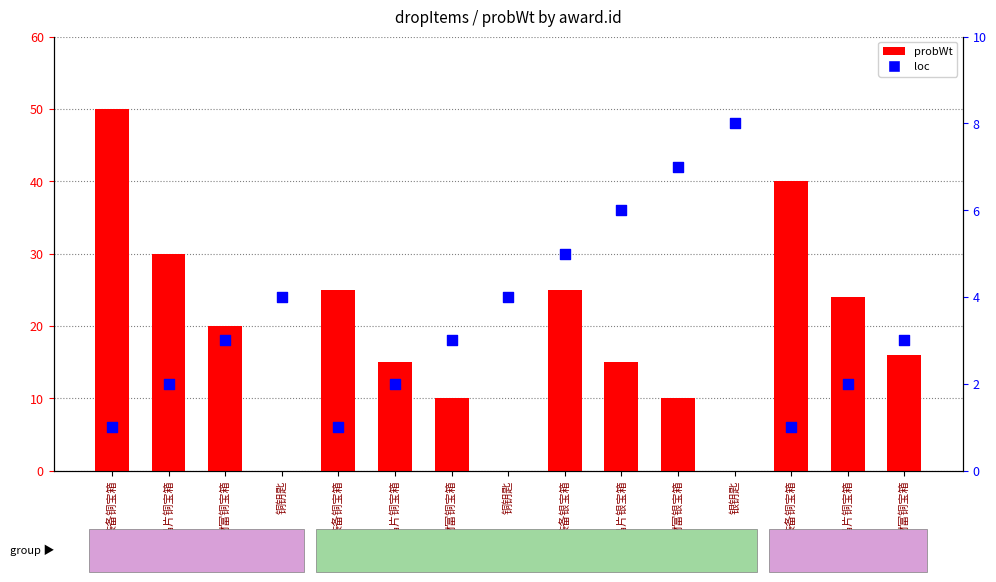

At which category is the sum across all series the highest?

装备铜宝箱